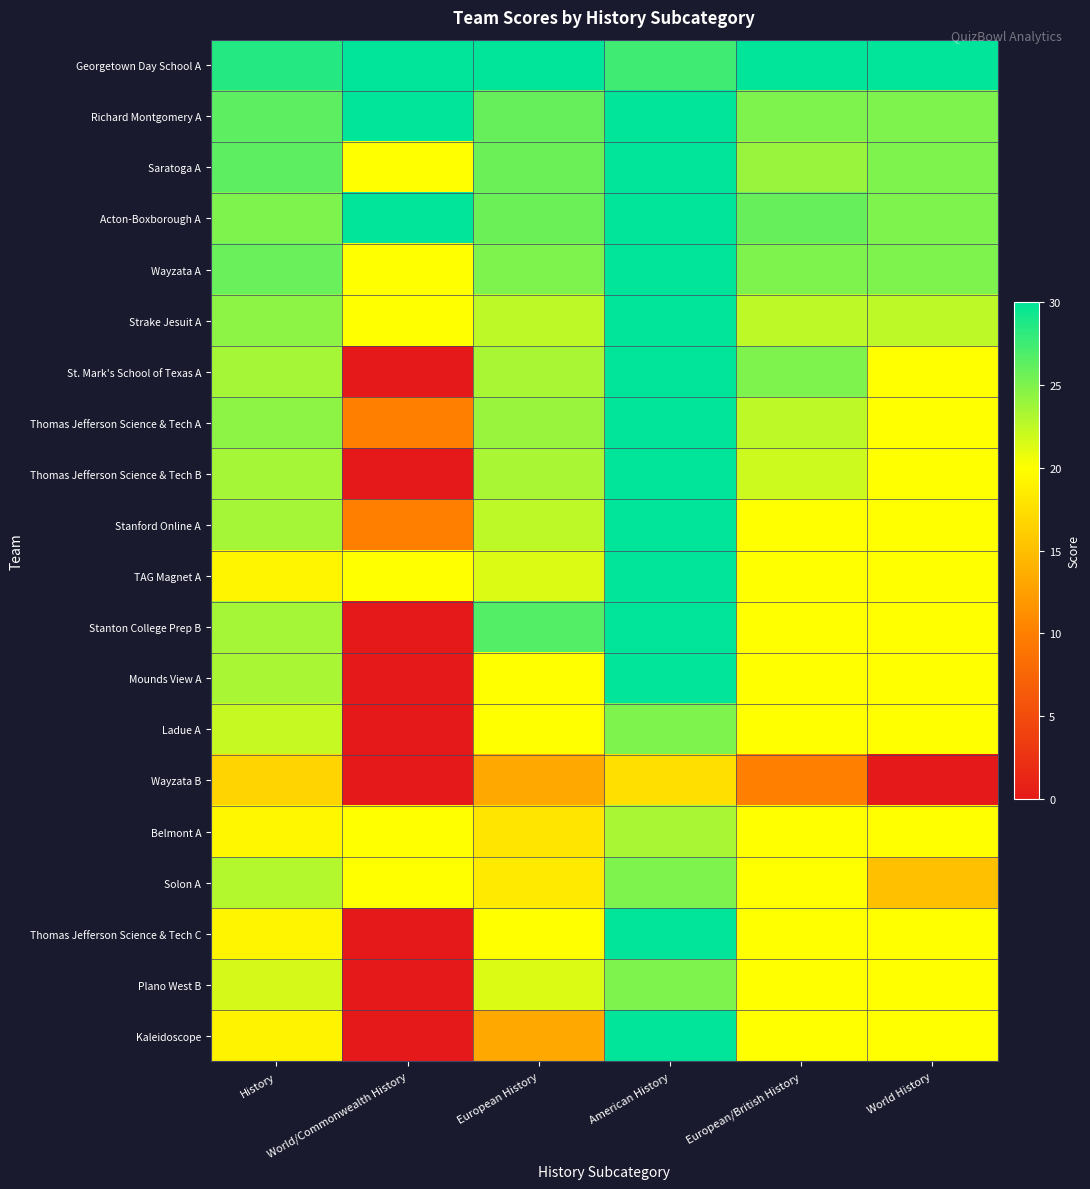

What is the total value across all series at World History?

407.5